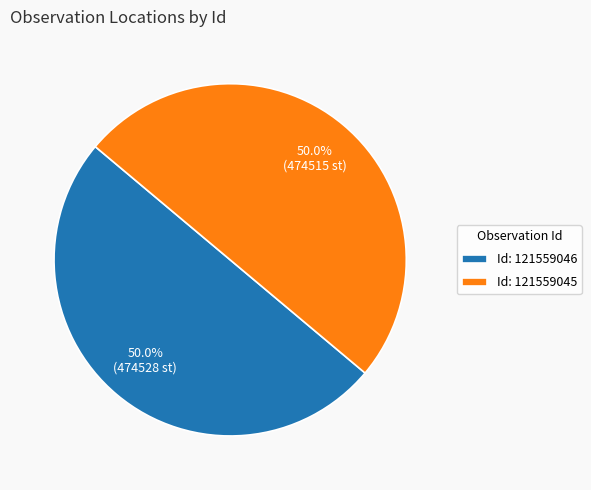

What portion of the pie excludes Id: 121559045?

50.0%